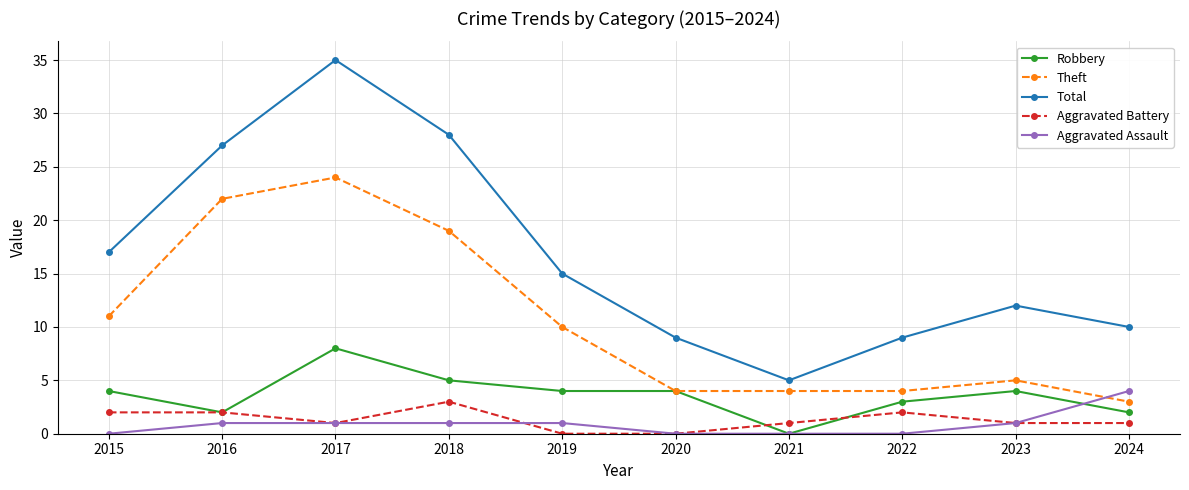

How many categories are shown in the chart?

10